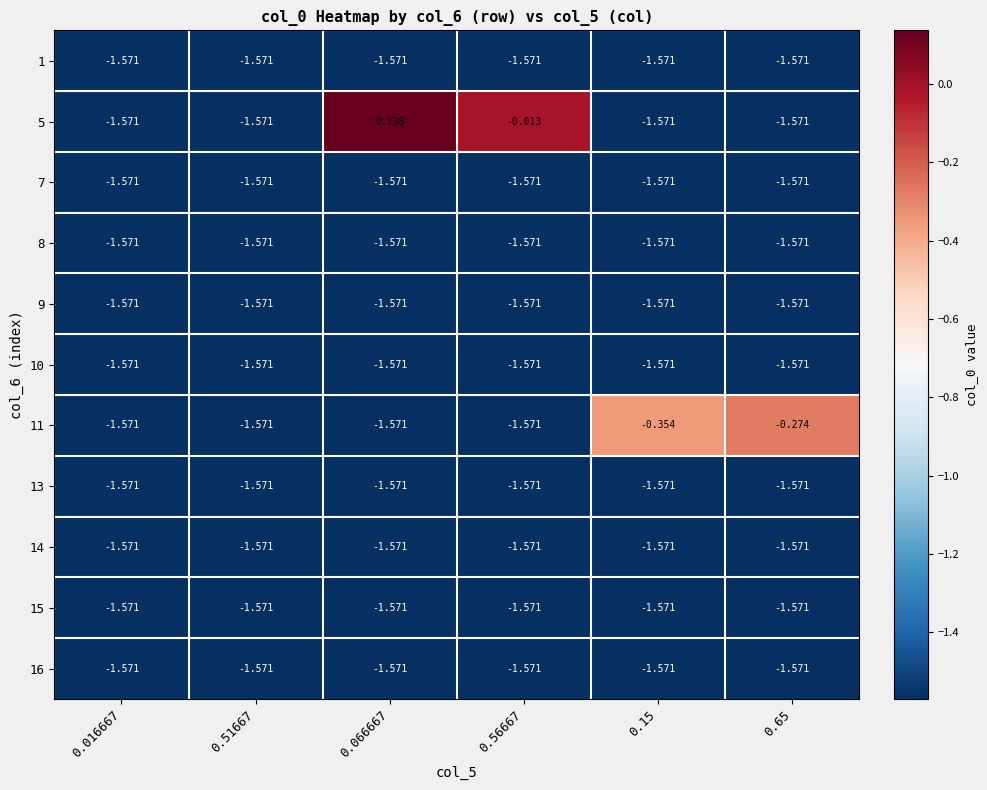

How many distinct data groups are displayed?

11